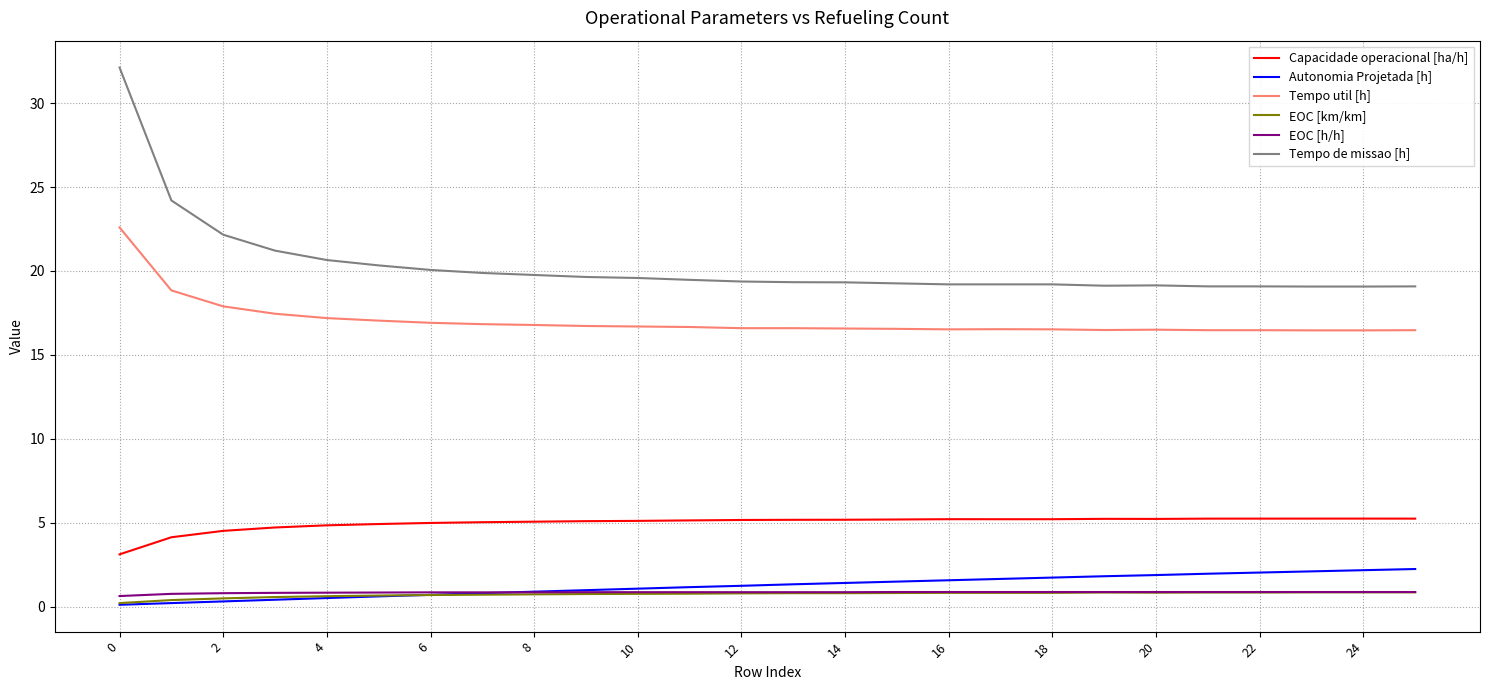

Count the number of categories in the chart.

26